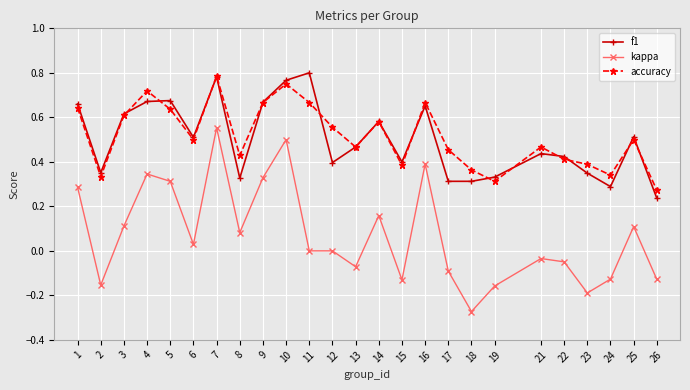

True or false: accuracy and kappa cross at least once.

False